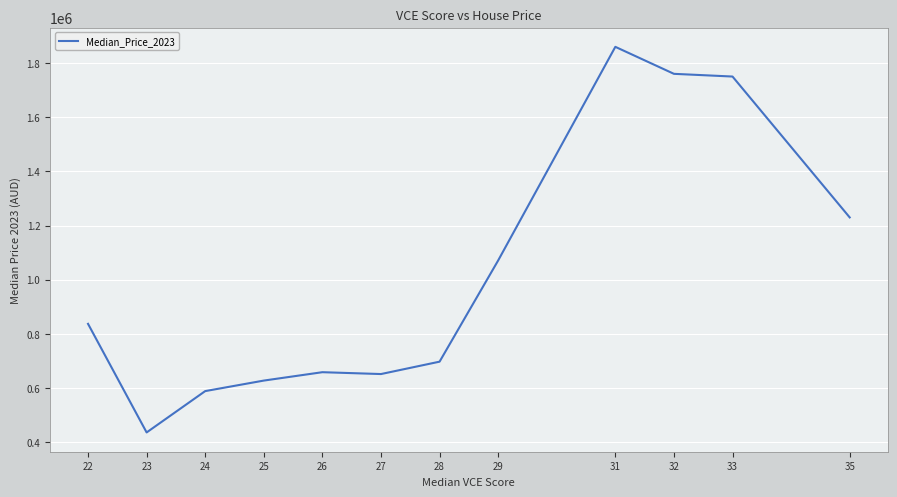

Reading left to right, list all the values displayed in this chart.

22=836750.0	23=435500.0	24=588250.0	25=627125.0	26=658100.0	27=651250.0	28=697000.0	29=1070916.7	31=1860250.0	32=1760500.0	33=1750500.0	35=1230000.0